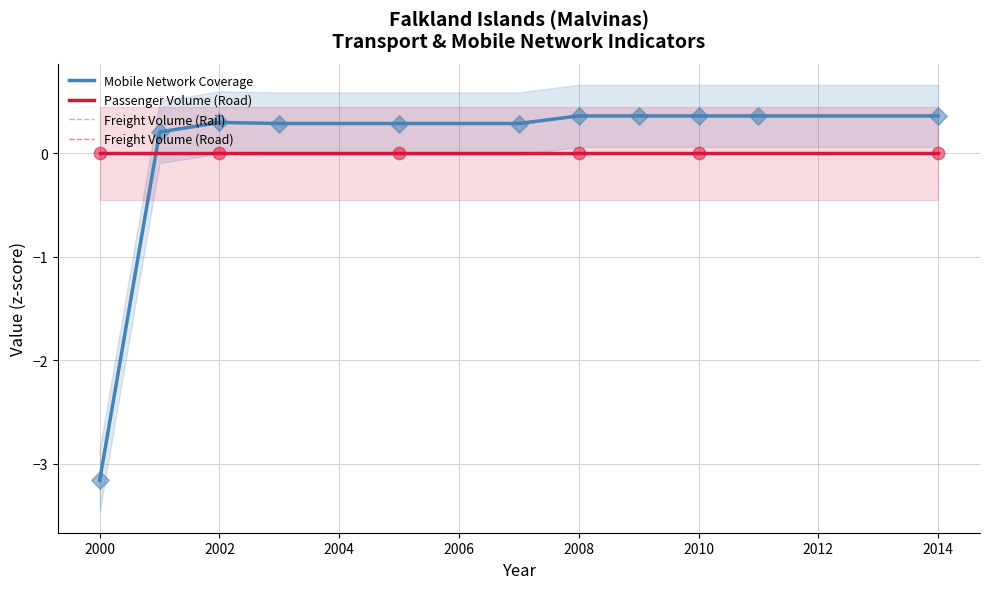

Which series contains the lowest Y value?

Mobile Network Coverage